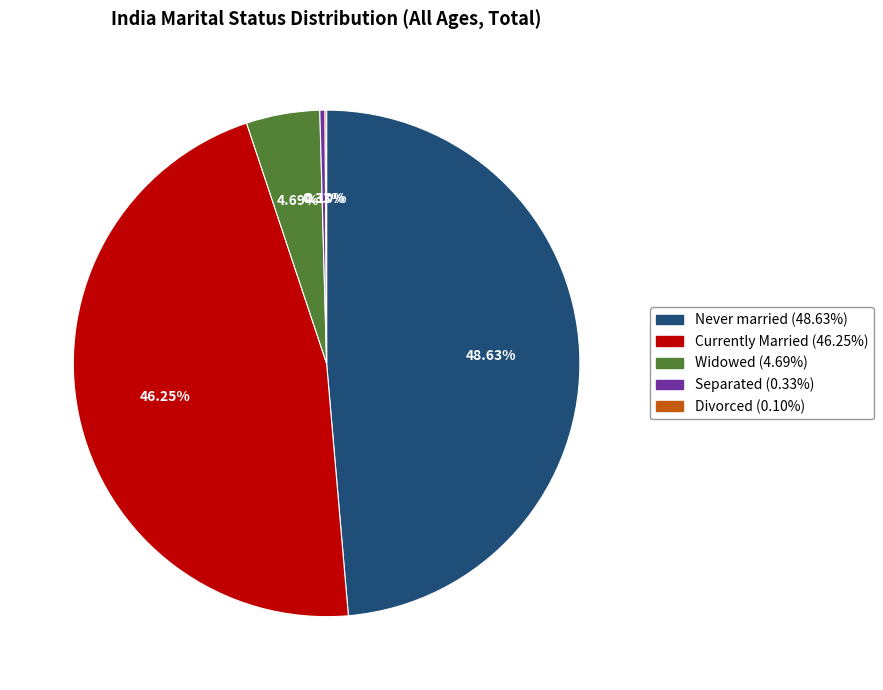

Is there any slice that represents more than half of the pie?

No